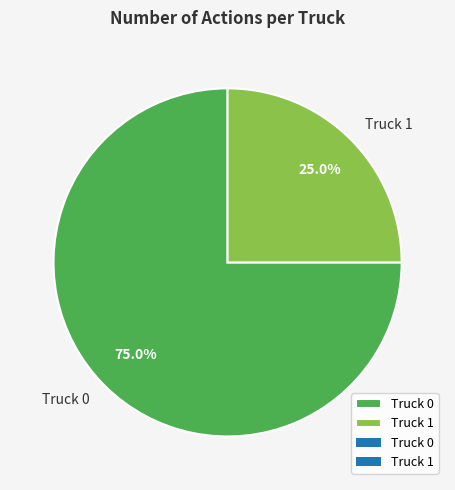

To the nearest percent, what is the difference between the largest and smallest slice percentages?

50%